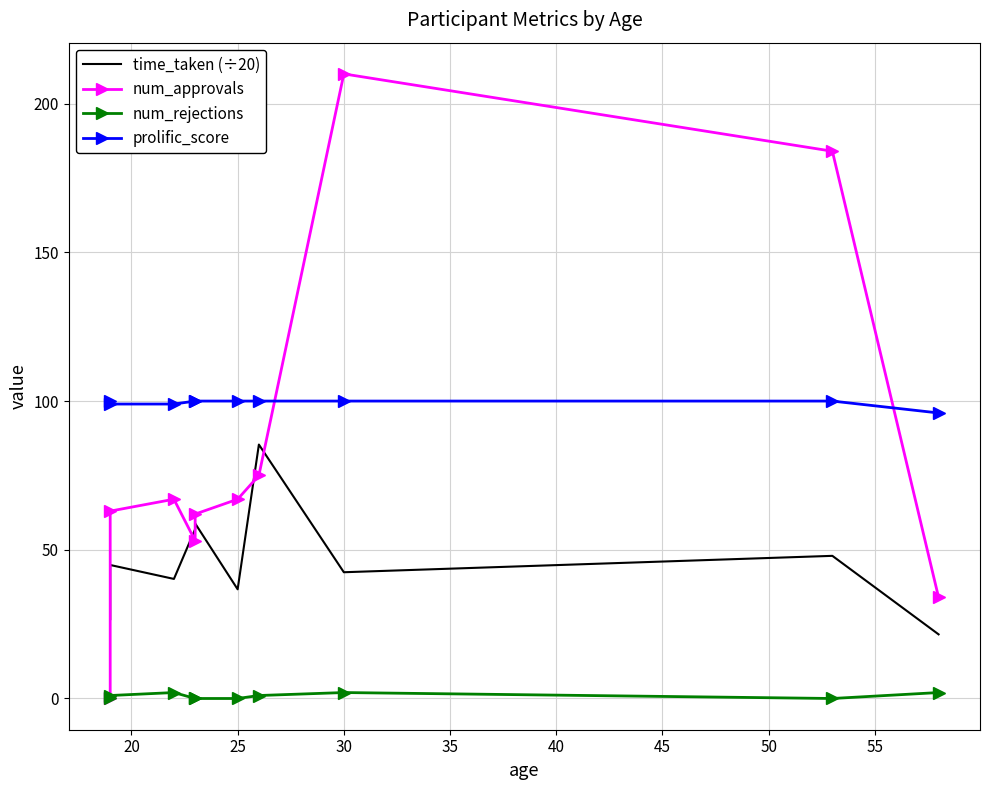

The value of prolific_score at 45 is 100.0. True or false?

True